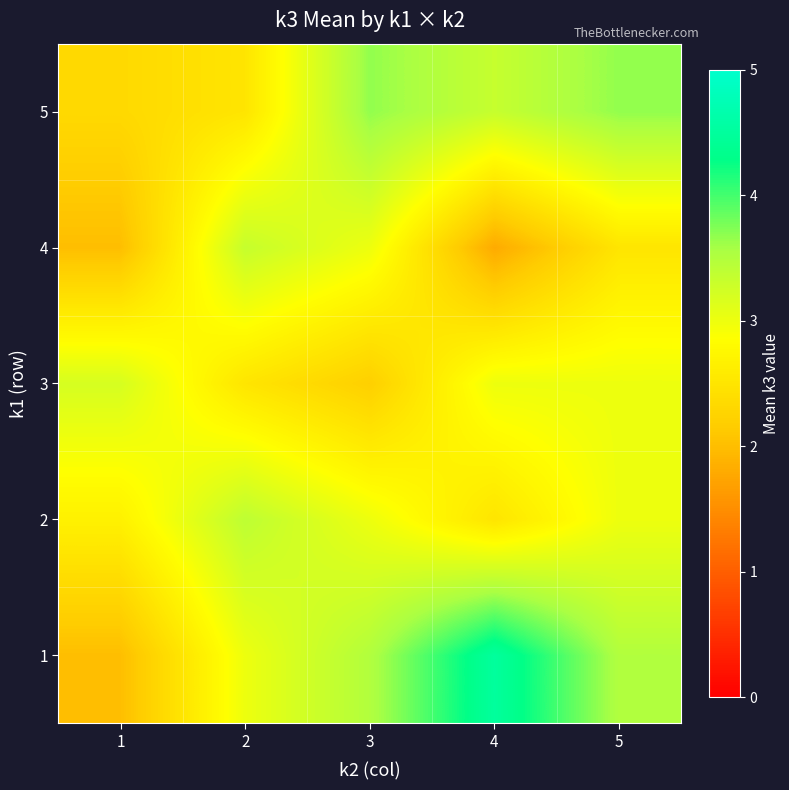

Which label corresponds to the largest value in the chart?

4